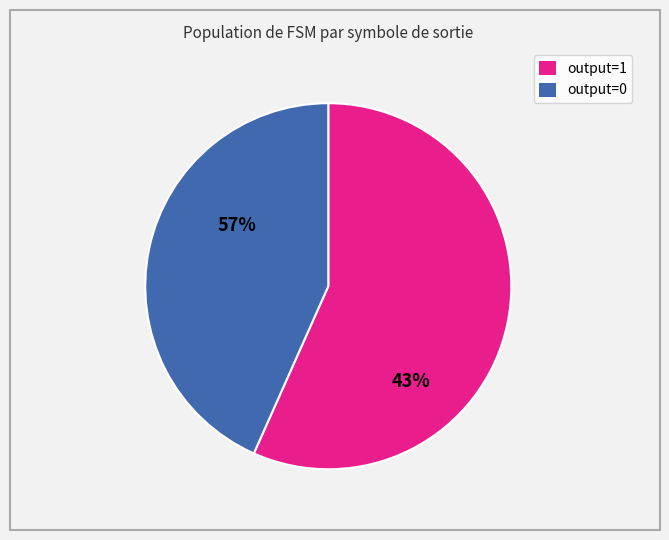

Rank the categories by value from highest to lowest.

output=1, output=0